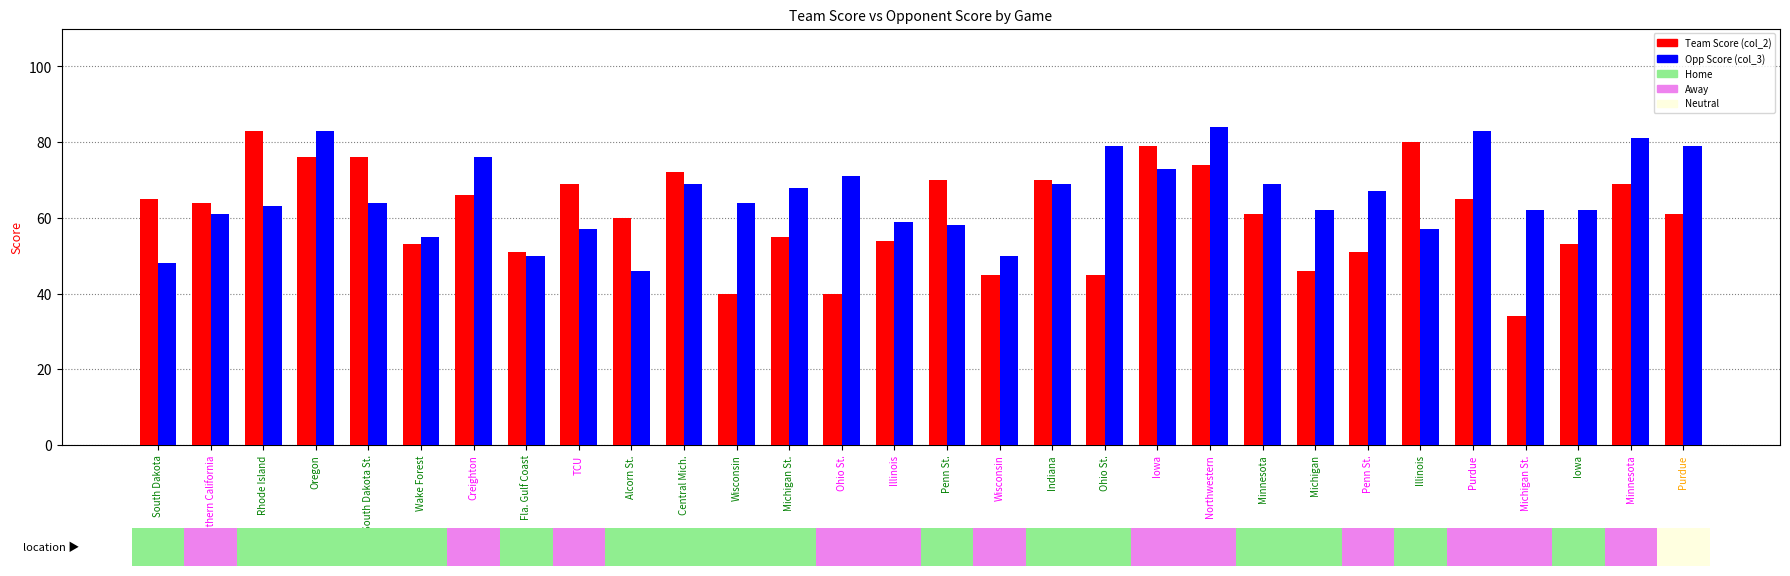

Does the chart contain stacked bars?

No